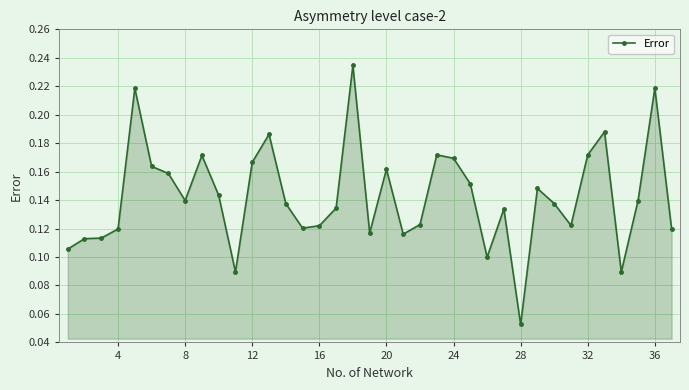

True or false: there are more than 0 points higher than both neighbors.

True